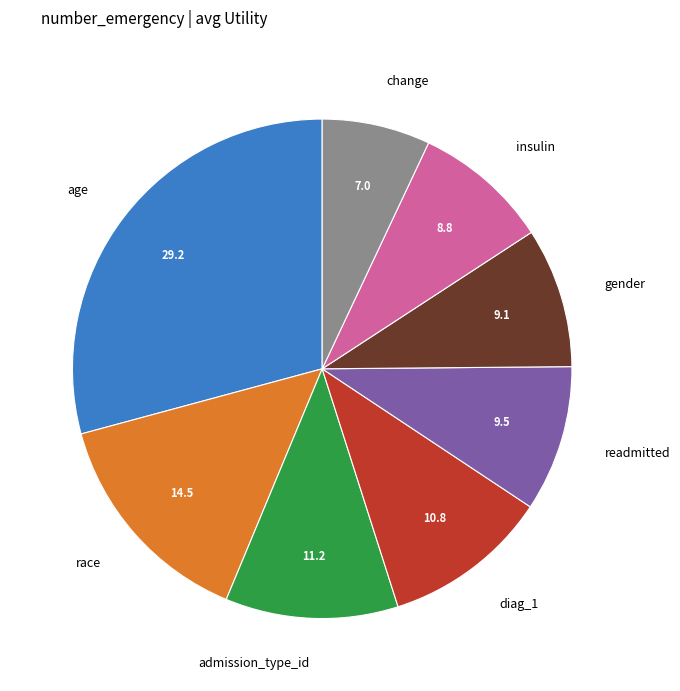

Which has a higher value, race or gender?

race